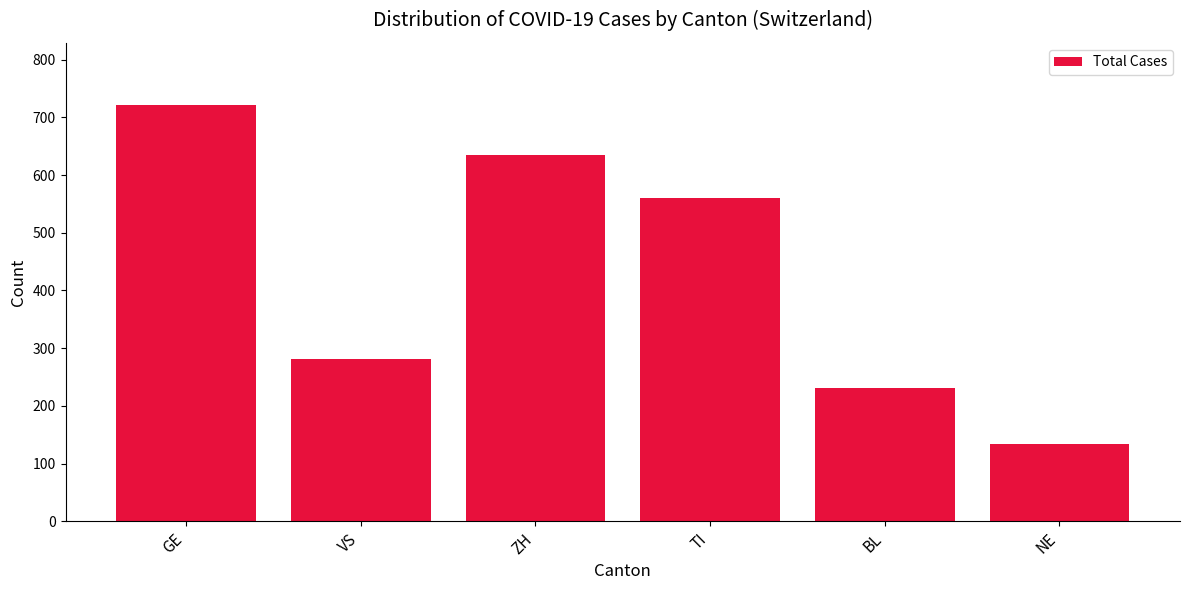

Reading left to right, list all the values displayed in this chart.

GE=721	VS=282	ZH=635	TI=561	BL=231	NE=134